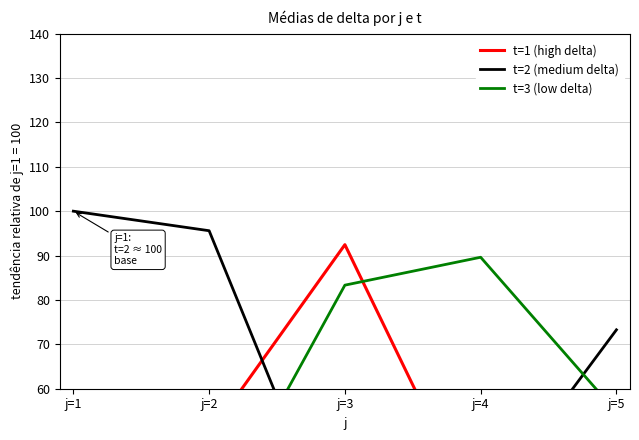

True or false: t=3 (low delta) and t=2 (medium delta) cross at least once.

True